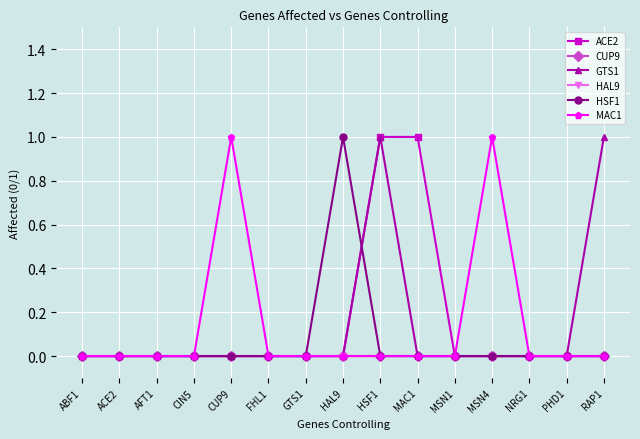

What is the difference between the highest and lowest values at HSF1?

1